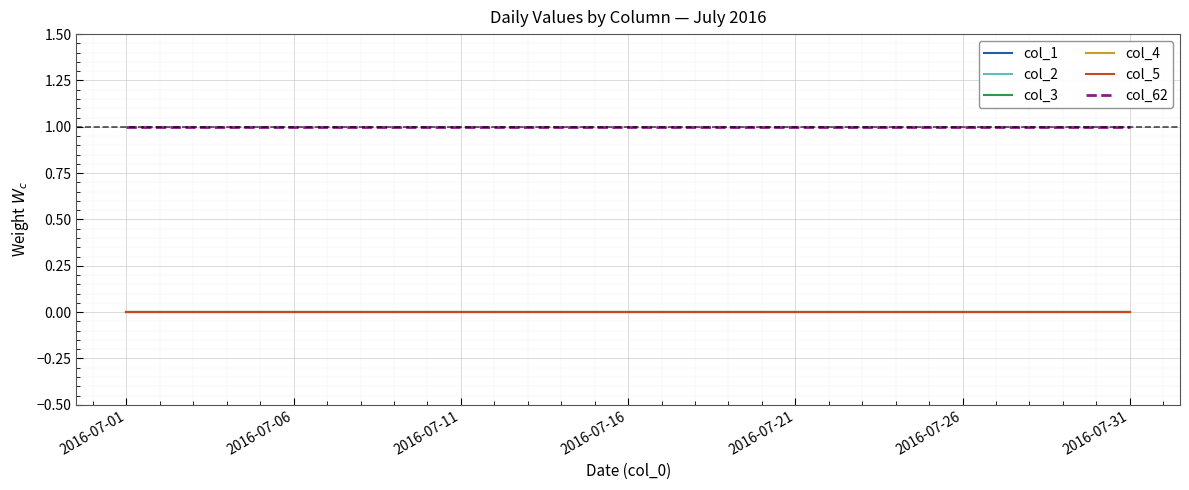

Which series has the largest total across all categories?

col_62